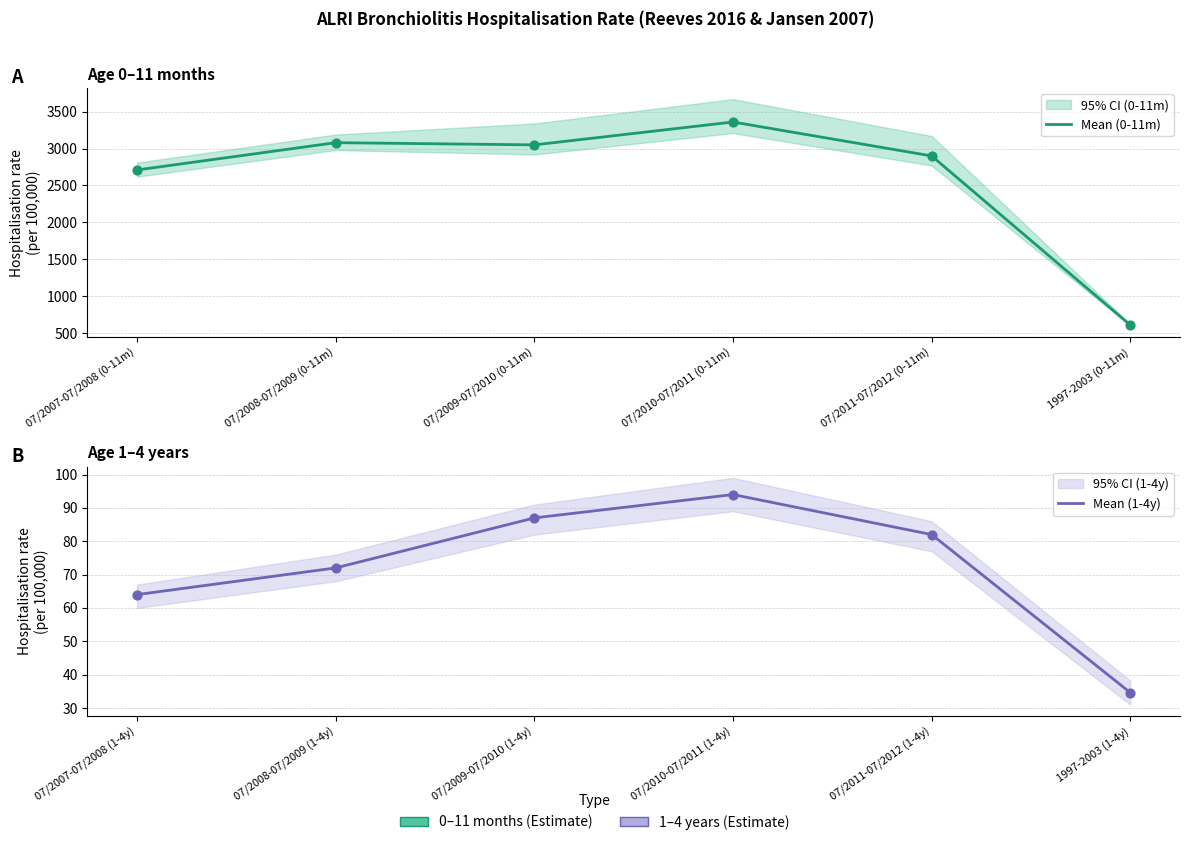

Which series reaches the minimum Y coordinate?

Mean (1-4y)